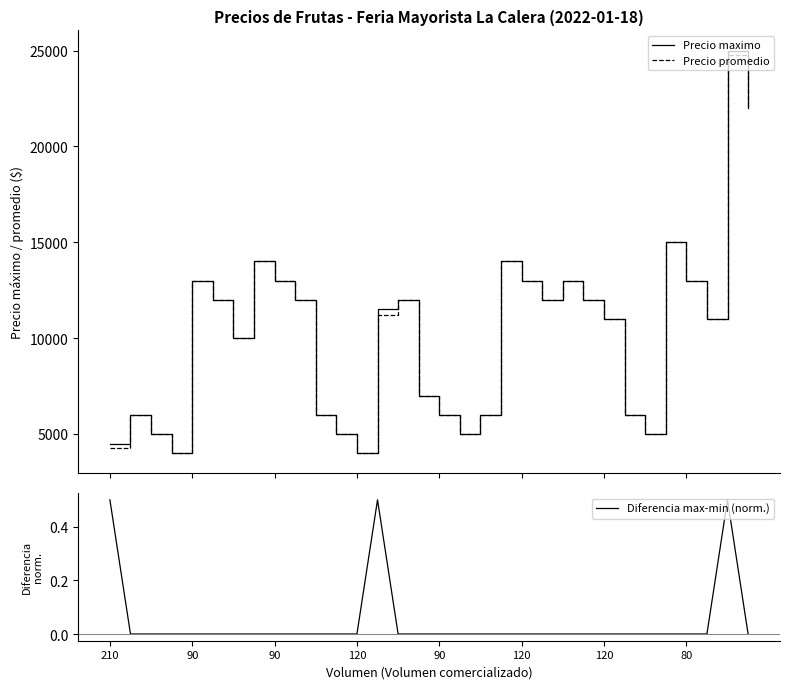

Reading right to left, extract all data points from this chart.

Precio maximo: 22000.0	25000.0	11000.0	13000.0	15000.0	5000.0	6000.0	11000.0	12000.0	13000.0	12000.0	13000.0	14000.0	6000.0	5000.0	6000.0	7000.0	12000.0	11500.0	4000.0	5000.0	6000.0	12000.0	13000.0	14000.0	10000.0	12000.0	13000.0	4000.0	5000.0	6000.0	4500.0
Precio promedio: 22000.0	24750.0	11000.0	13000.0	15000.0	5000.0	6000.0	11000.0	12000.0	13000.0	12000.0	13000.0	14000.0	6000.0	5000.0	6000.0	7000.0	12000.0	11212.0	4000.0	5000.0	6000.0	12000.0	13000.0	14000.0	10000.0	12000.0	13000.0	4000.0	5000.0	6000.0	4286.0
Diferencia max-min (norm.): 0.0	0.5	0.0	0.0	0.0	0.0	0.0	0.0	0.0	0.0	0.0	0.0	0.0	0.0	0.0	0.0	0.0	0.0	0.5	0.0	0.0	0.0	0.0	0.0	0.0	0.0	0.0	0.0	0.0	0.0	0.0	0.5